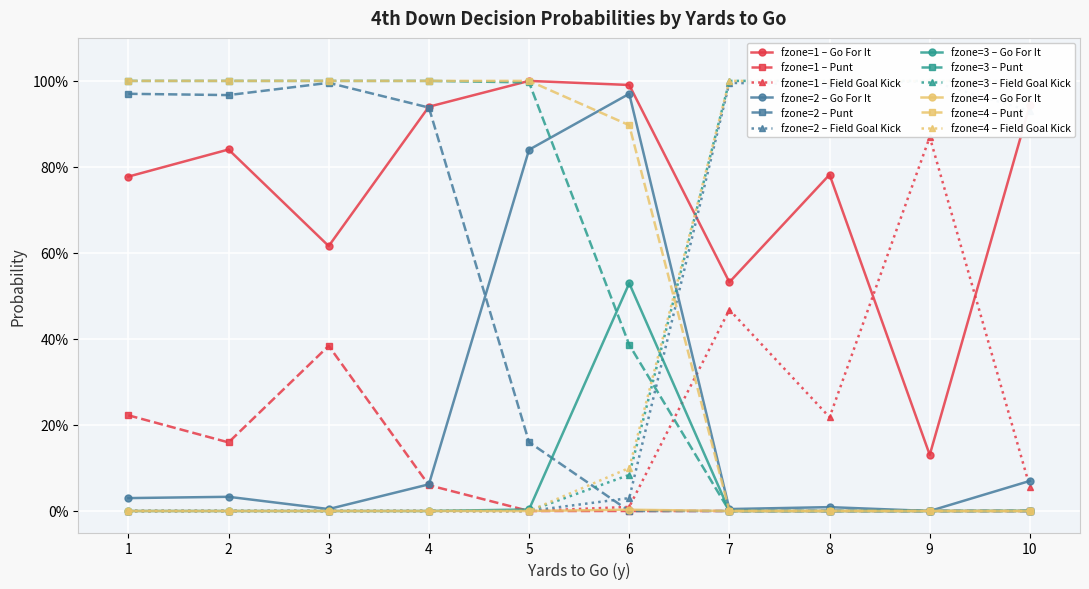

How many interior local valleys does the kick series have?

3